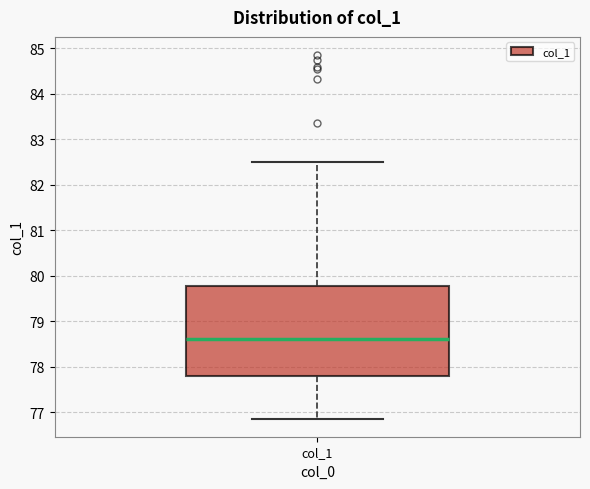

Transcribe this box plot: give where the median line is, the range the box spans, and where the two whiskers end, as read against the y-axis. The values are not printed on the chart, so give them approximately, as read against the axis.

median 78.6, box 77.8 to 79.8, whiskers 76.9 to 82.5